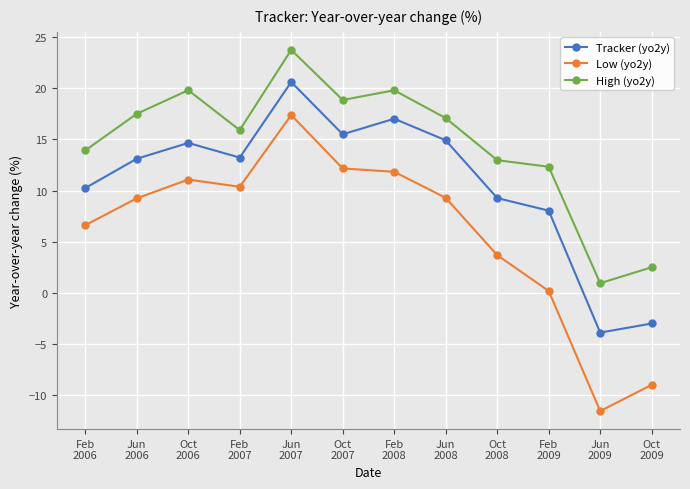

How many lines are shown in the chart?

3